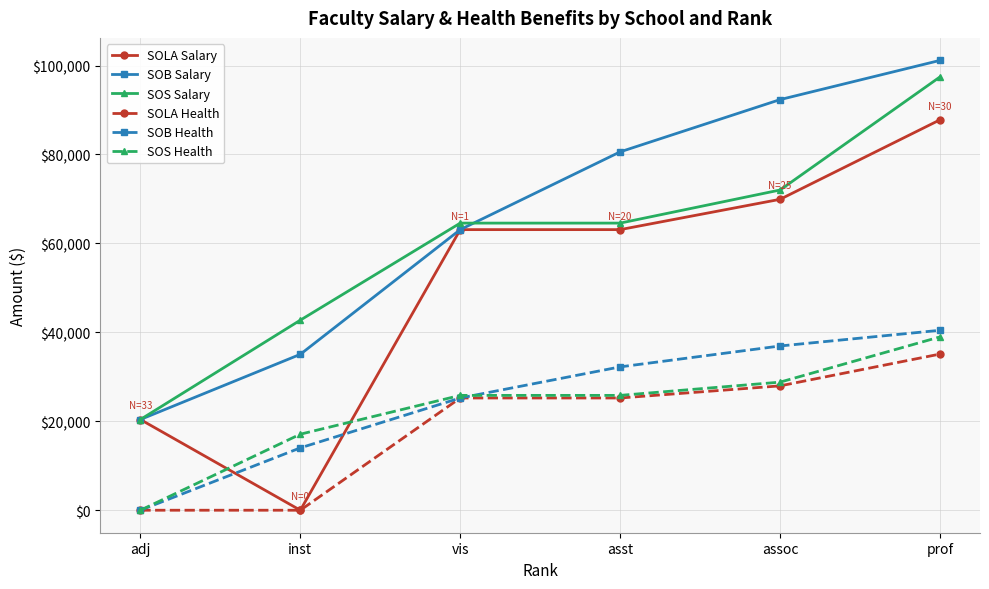

What is the difference between the SOB Salary values at asst and inst?

45533.0